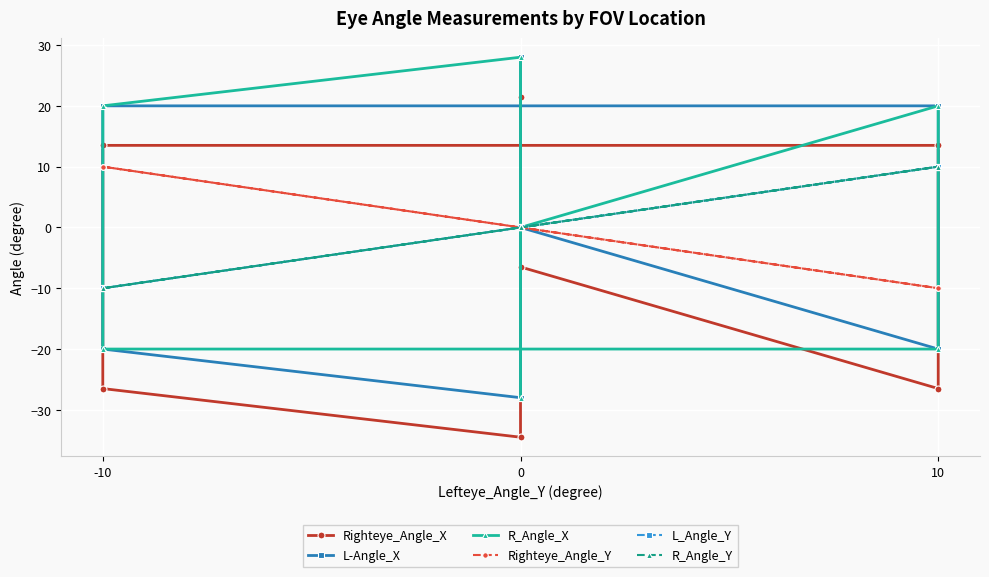

Which series has the largest total across all categories?

L-Angle_X